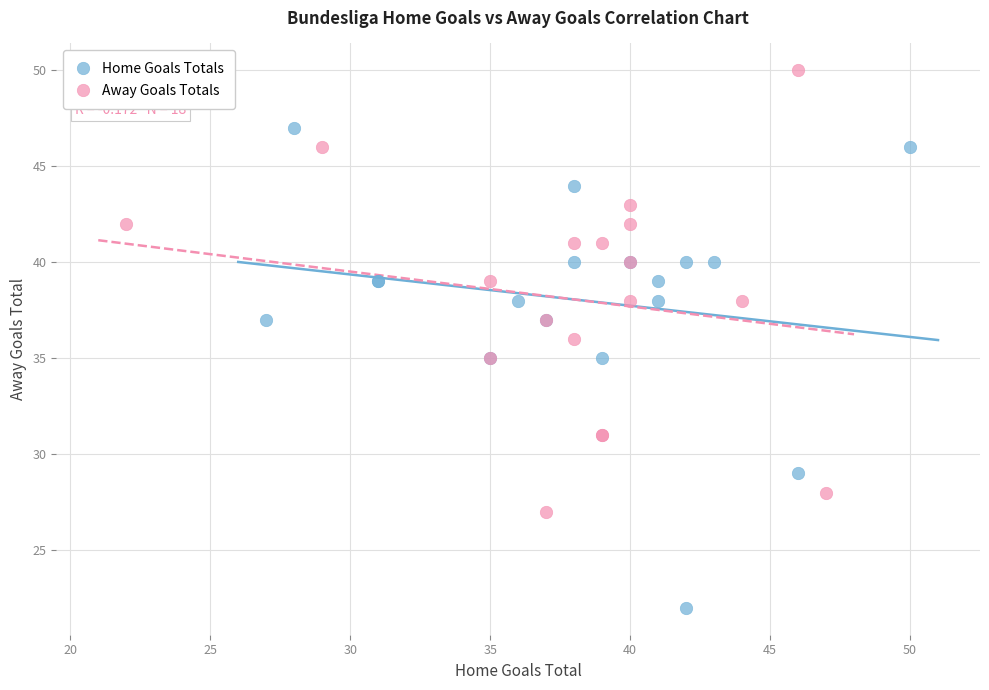

Which series has the largest Y range (max minus min)?

Home Goals Totals